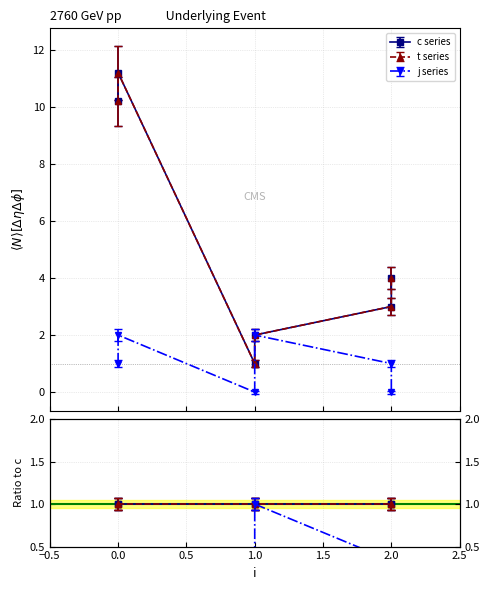

What is the total value across all series at 2?

6.8